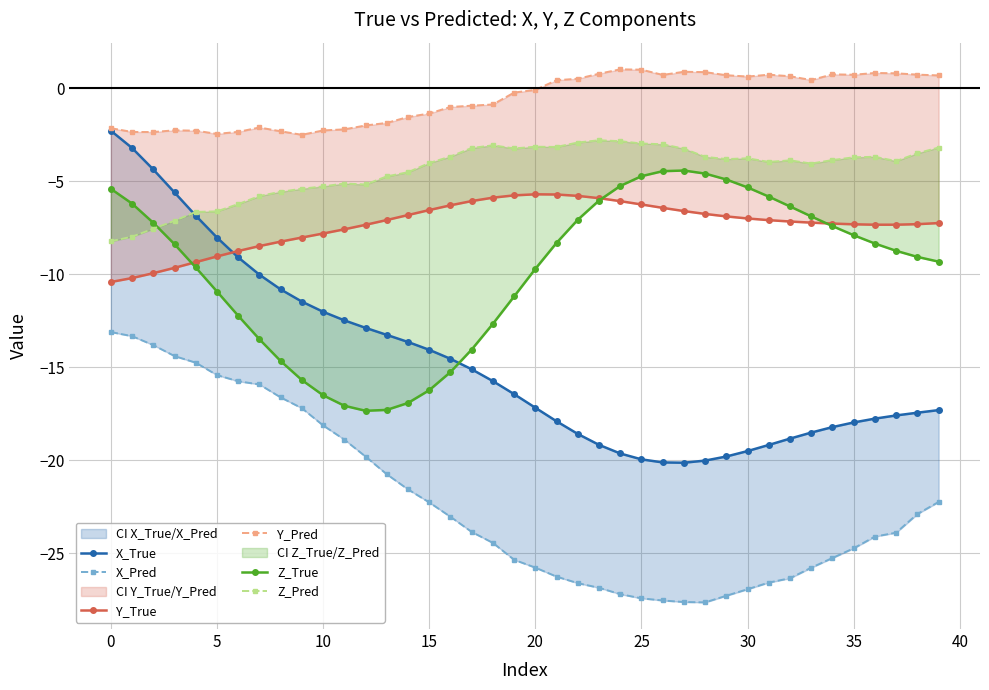

Which category has the highest value in the Y_True series?

20